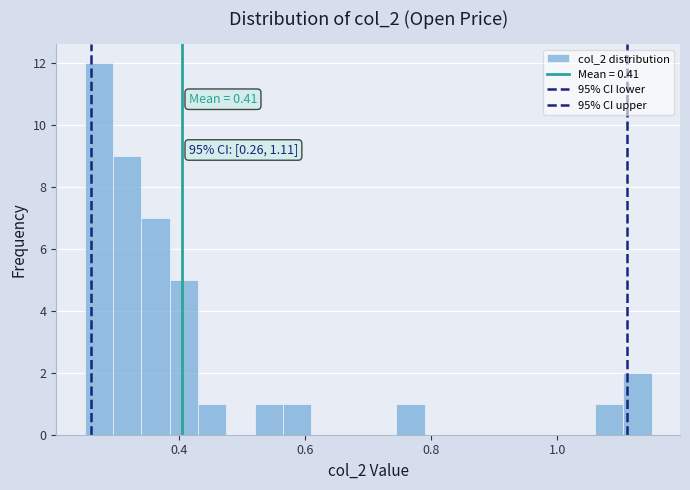

Read against the x-axis, roughly where is the centre of the tallest bar?

0.28